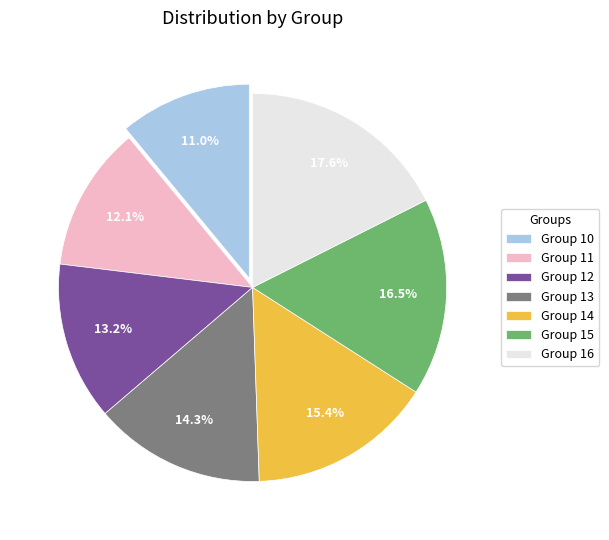

Which category has the biggest portion of the pie?

Group 16